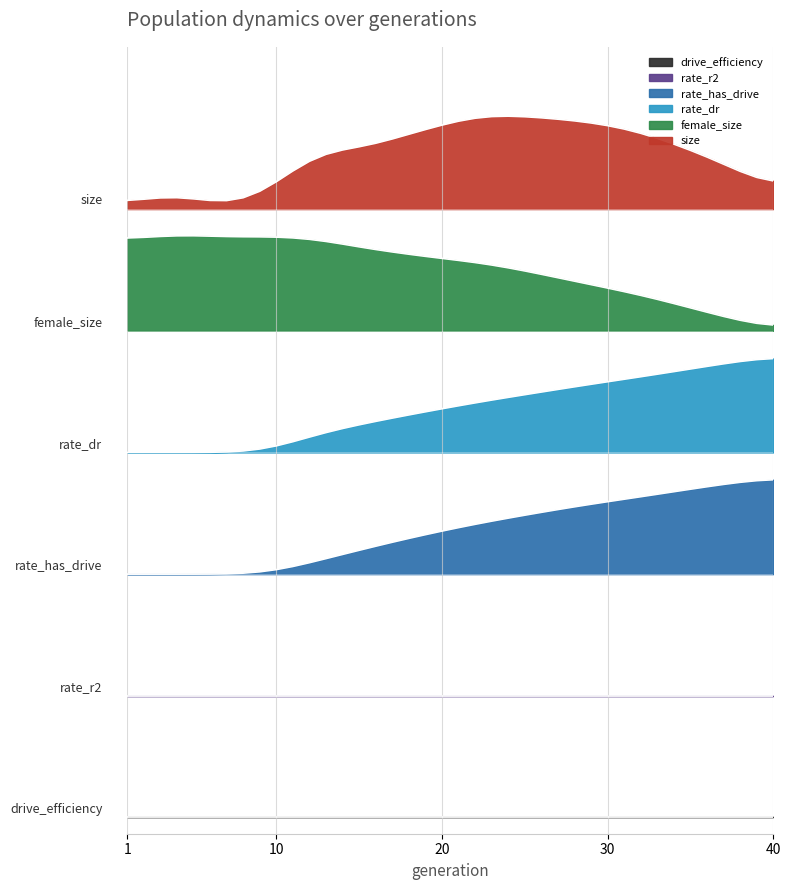

Is the value of rate_has_drive at 31 greater than the value of female_size at 37?

No